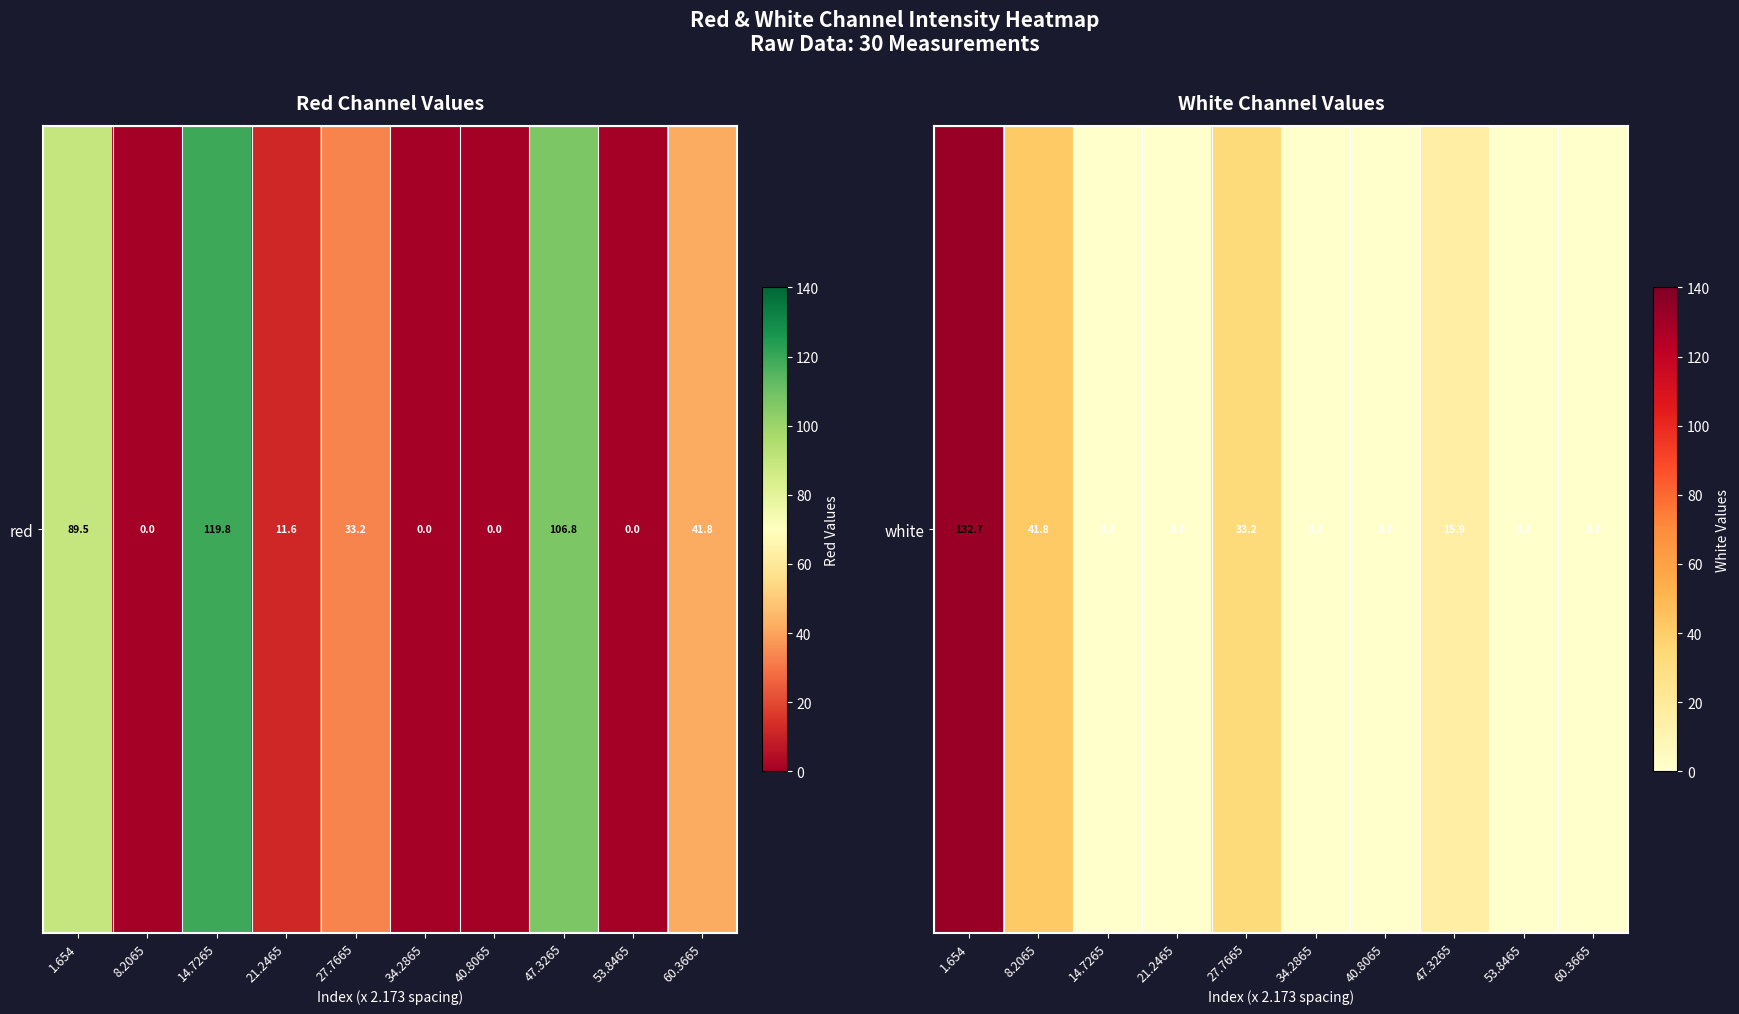

Where is the data nearest to the value 66?

8.2065